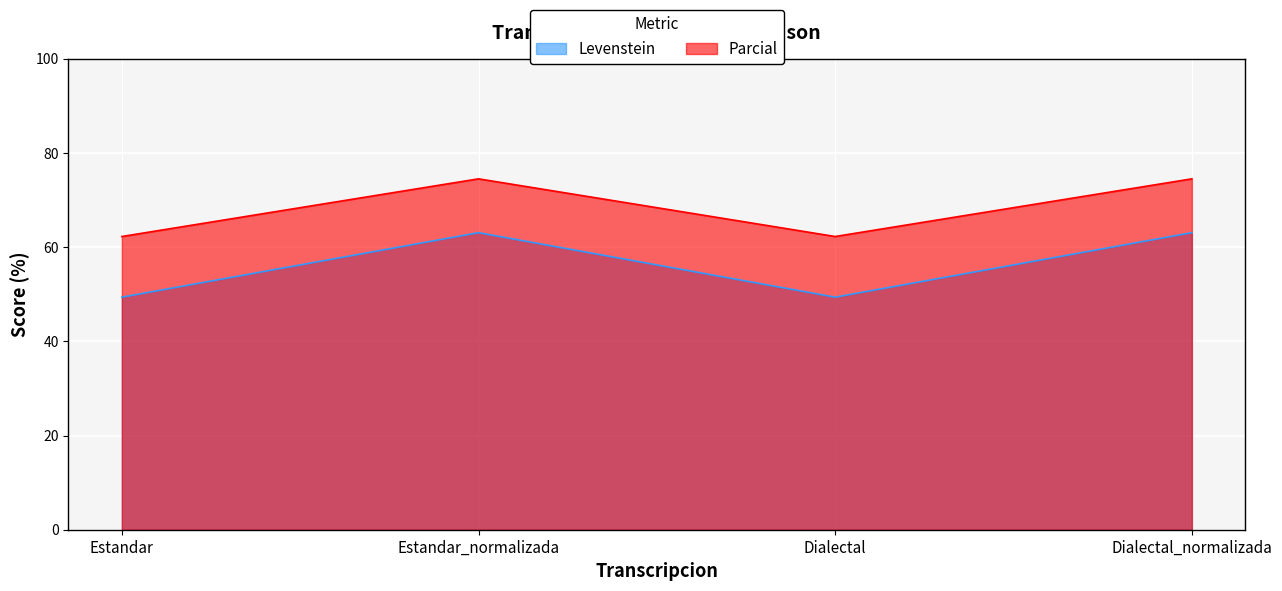

How many lines are shown in the chart?

2